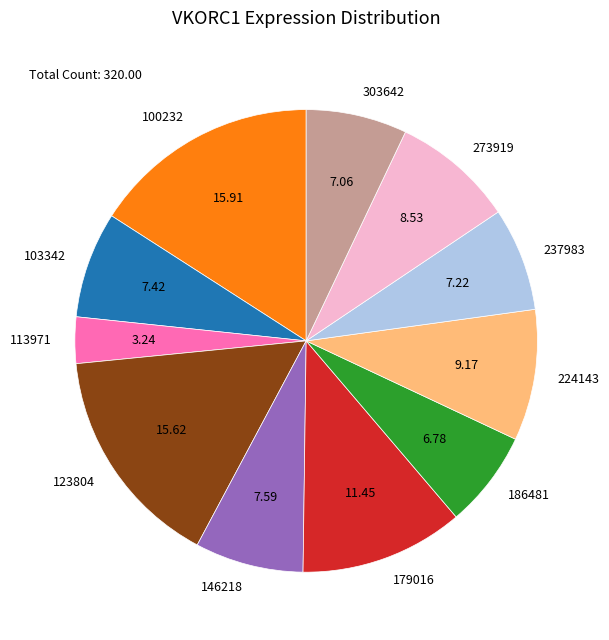

Does any single category account for the majority?

No